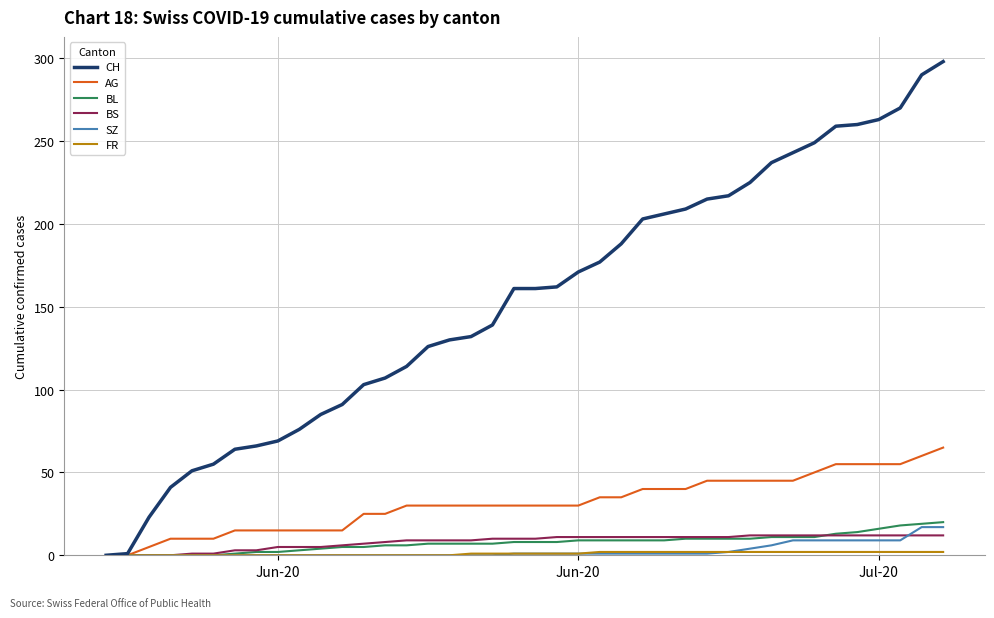

Which series has the largest range (max minus min)?

CH